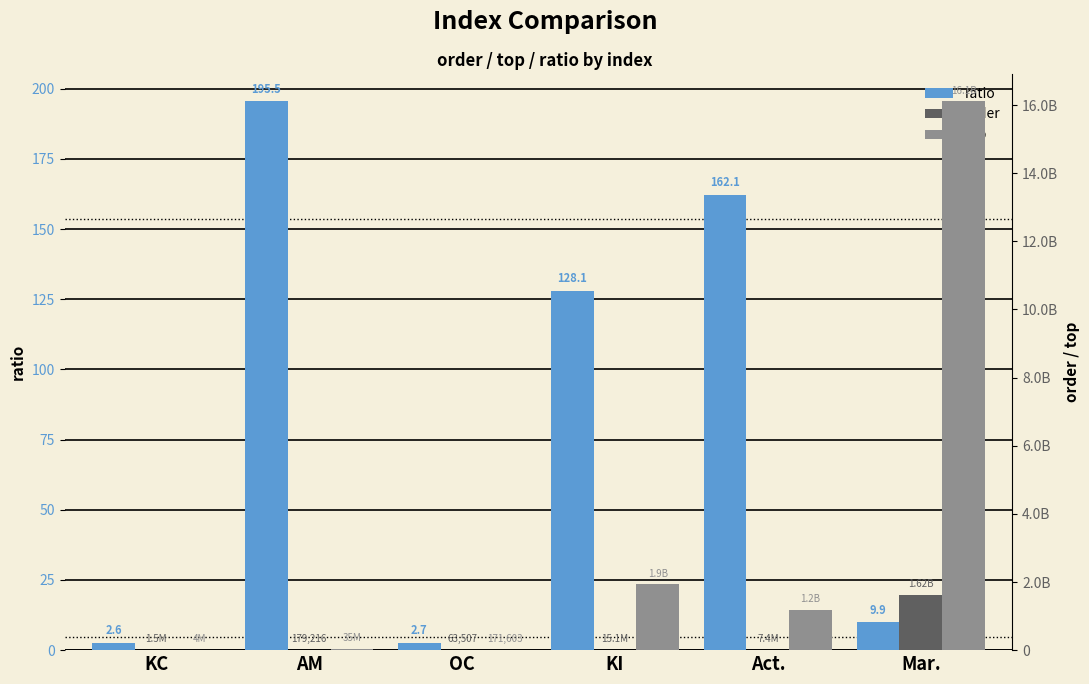

At which label does ratio first exceed 128?

AM